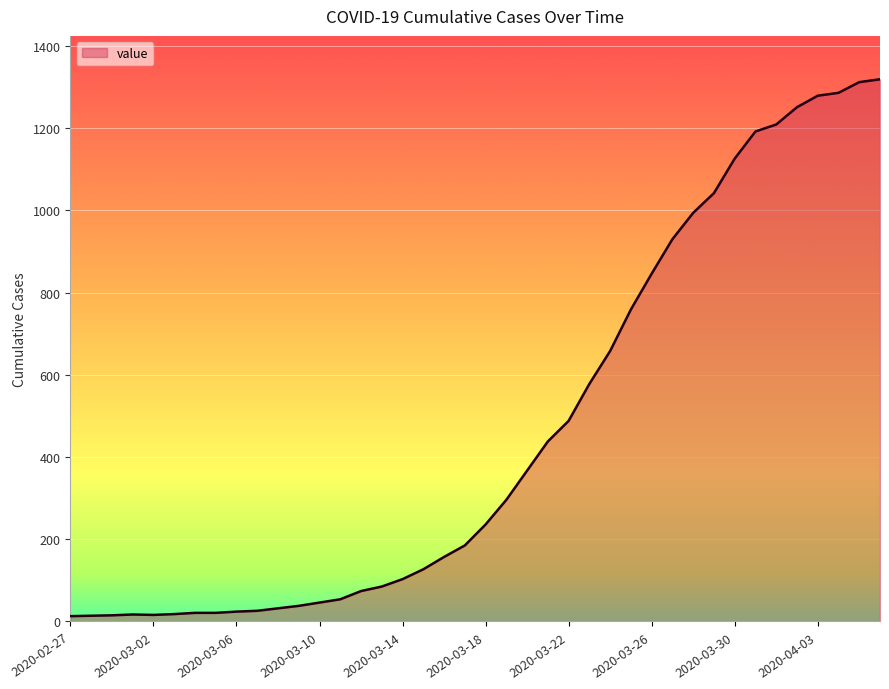

What is the greatest value displayed?

1319